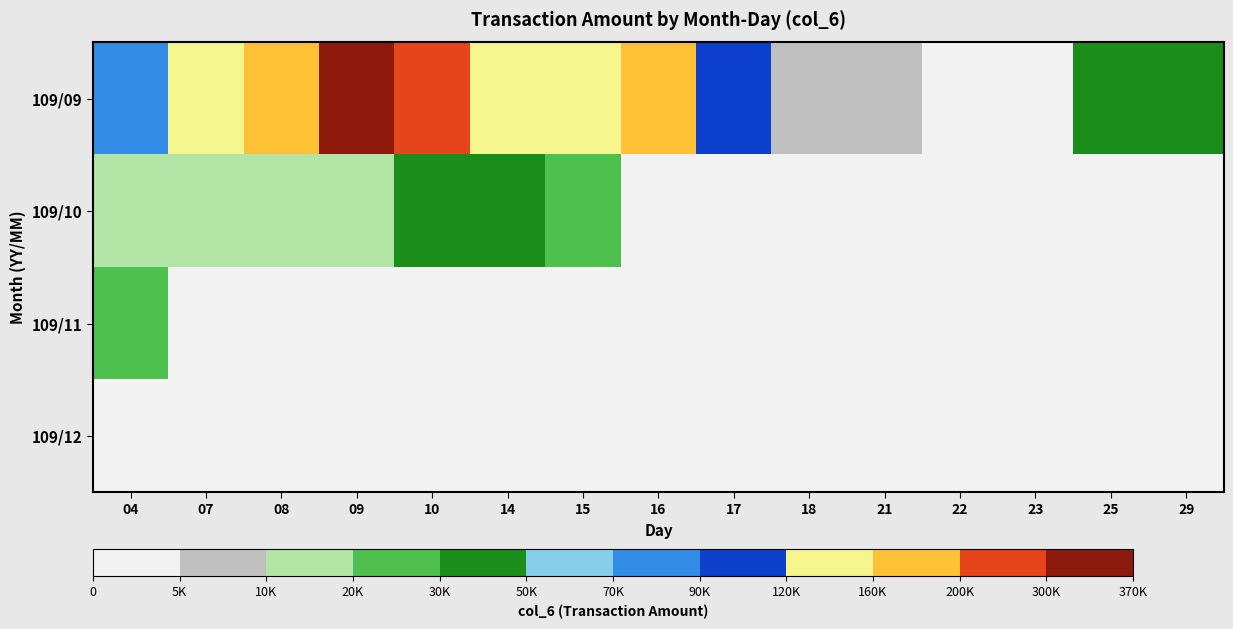

At how many categories does at least one series exceed 311736?

1